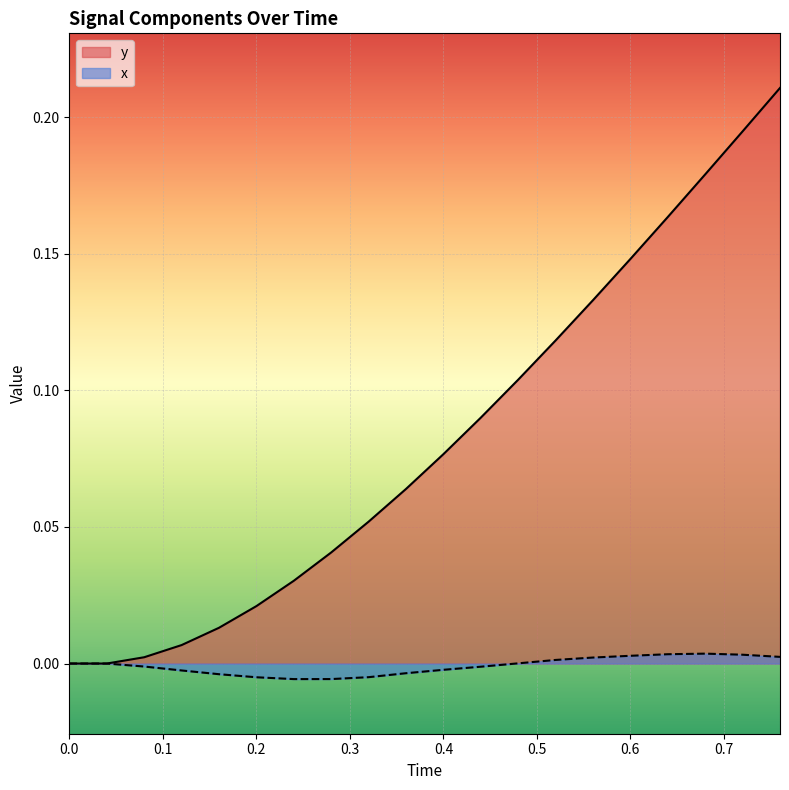

True or false: x and y intersect in this chart.

False